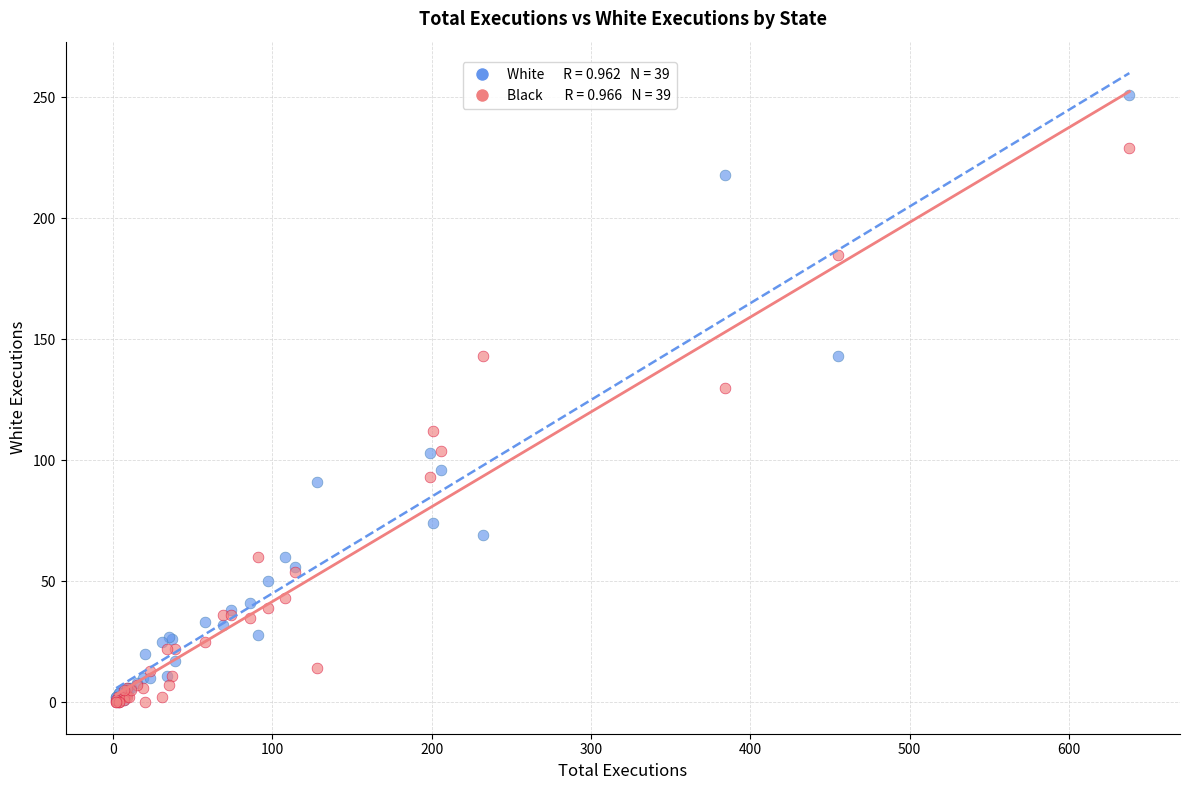

Across all series, what Y value is closest to 125?

130